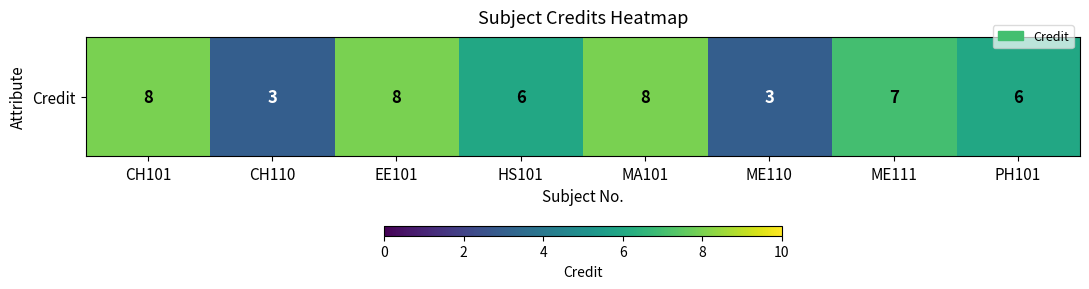

What is the maximum value shown in the chart?

8